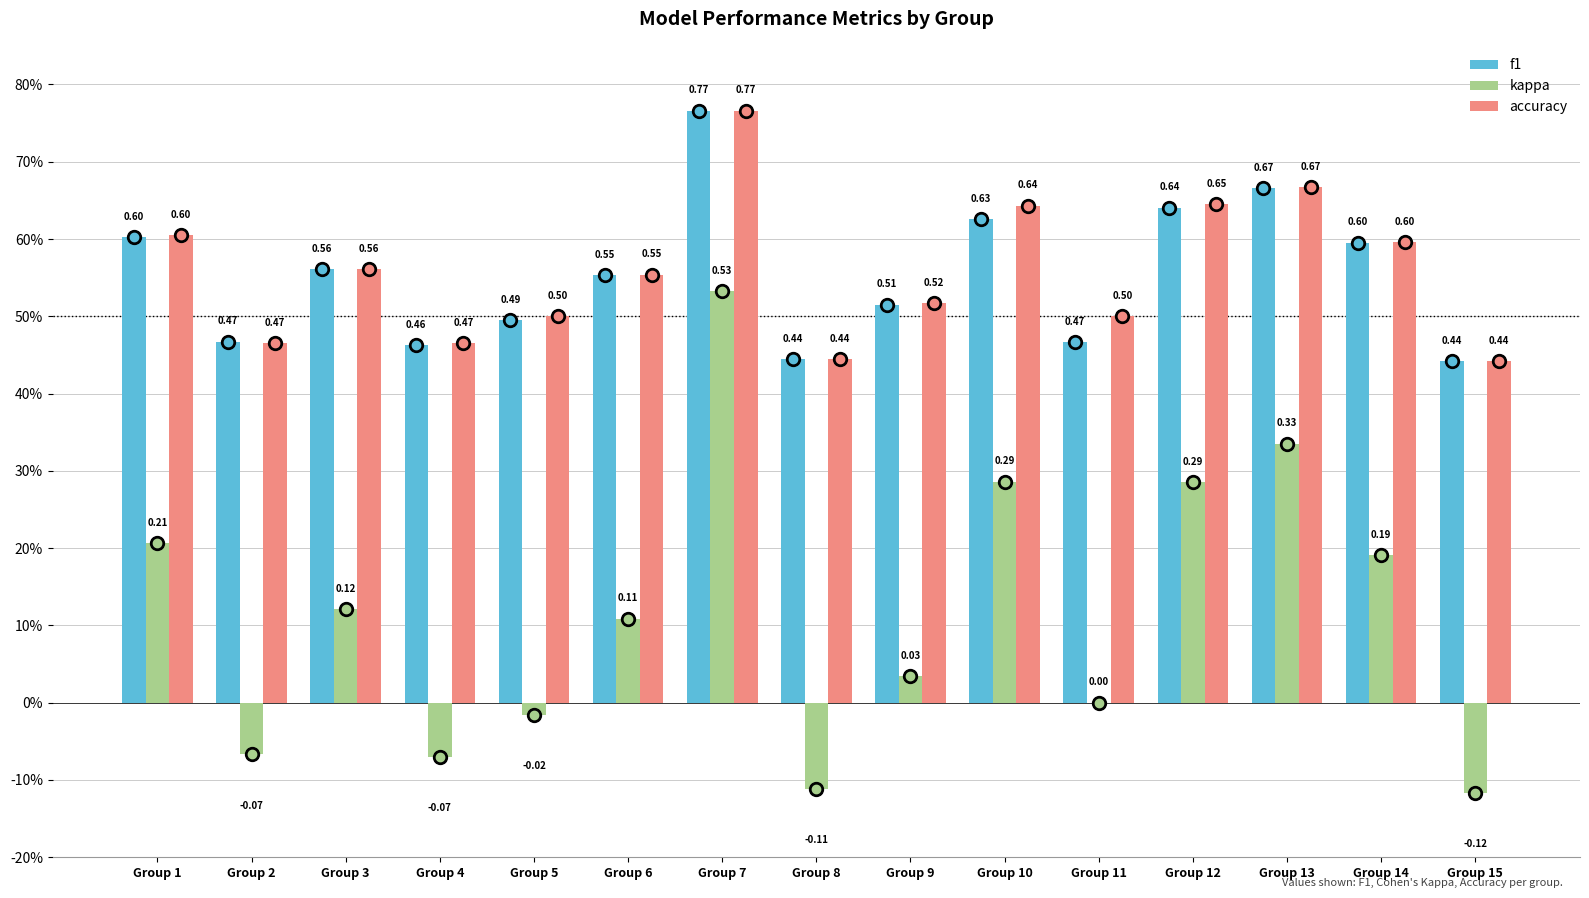

What are all the series names shown in the legend?

f1, kappa, accuracy